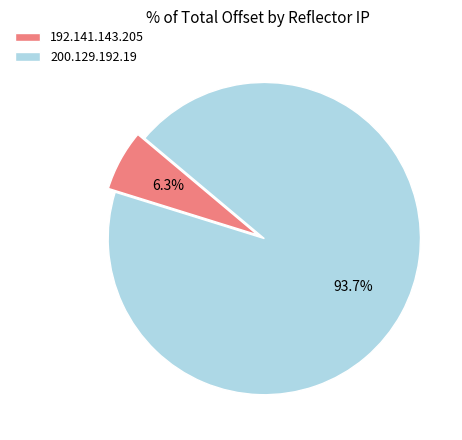

What portion of the pie excludes 192.141.143.205?

93.7%